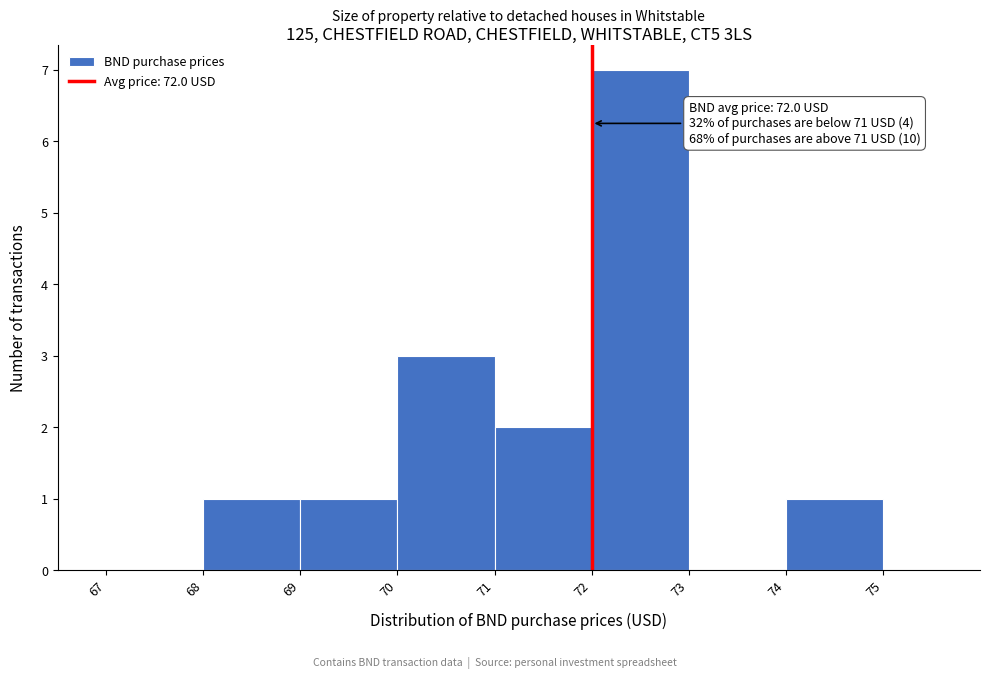

Which range on the x-axis has the tallest bar?

72 to 73